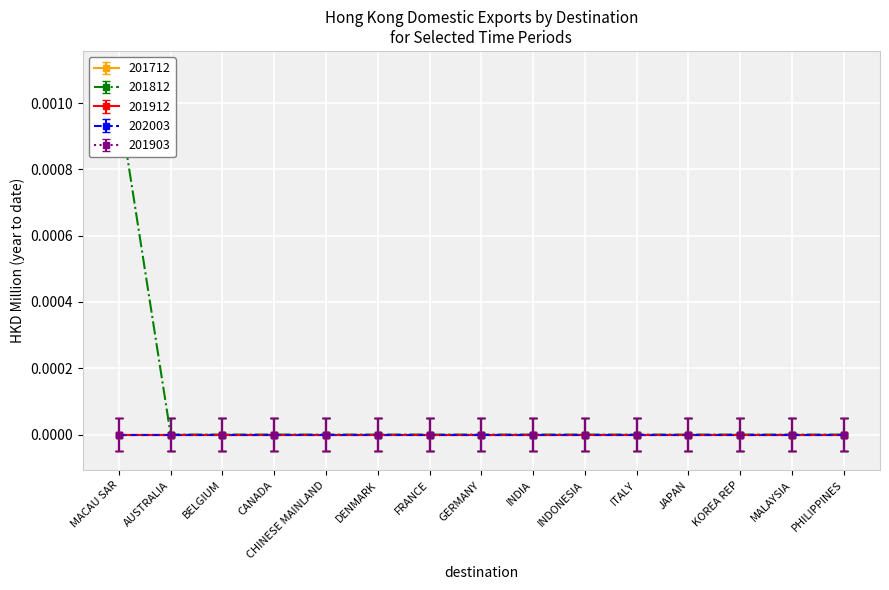

The 201903 series shows 0.0 at AUSTRALIA. True or false?

True